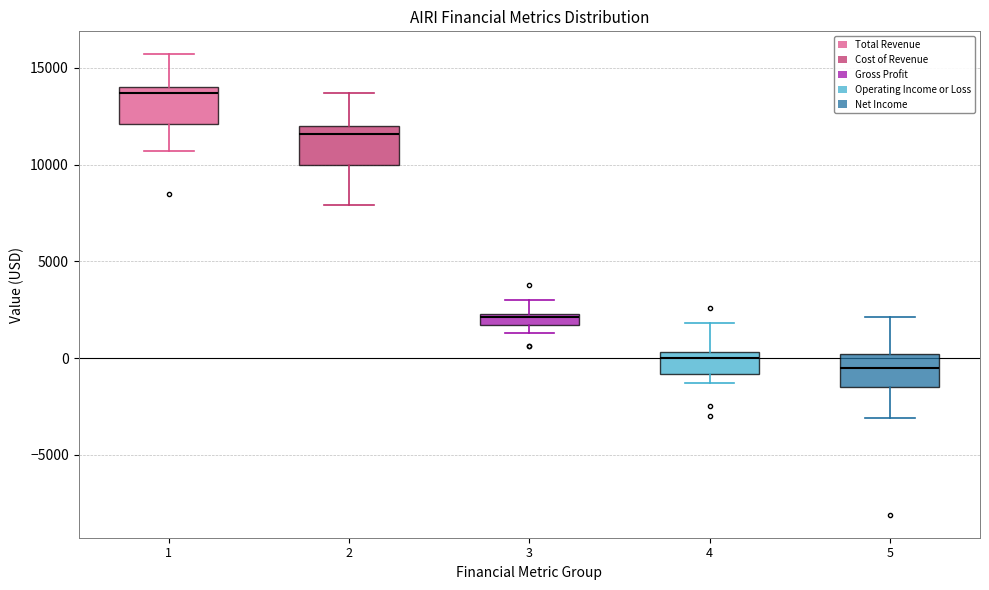

Where is the lower edge of the box at x = 4 on the y-axis? The values are not printed on the chart, so give them approximately, as read against the axis.

-1000